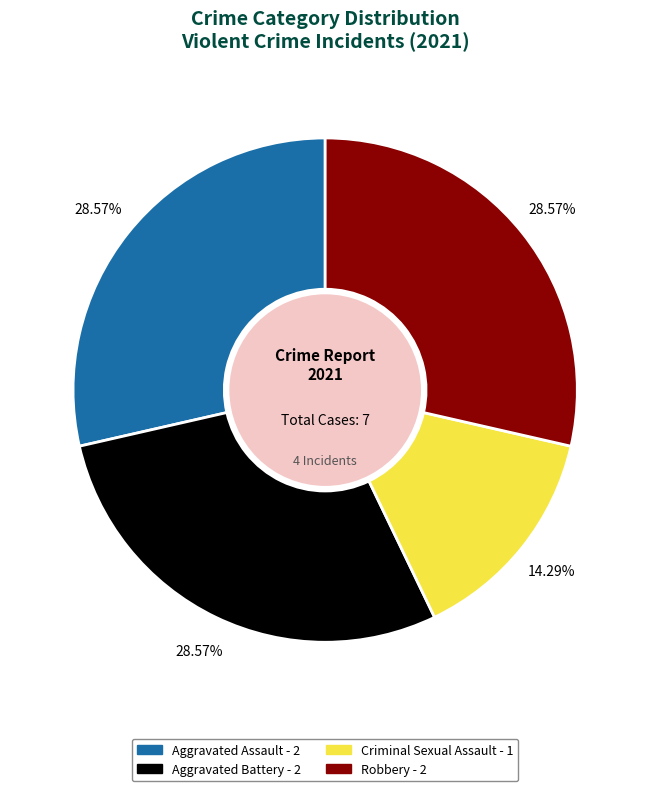

To the nearest percent, what percentage of the pie is Aggravated Battery?

29%